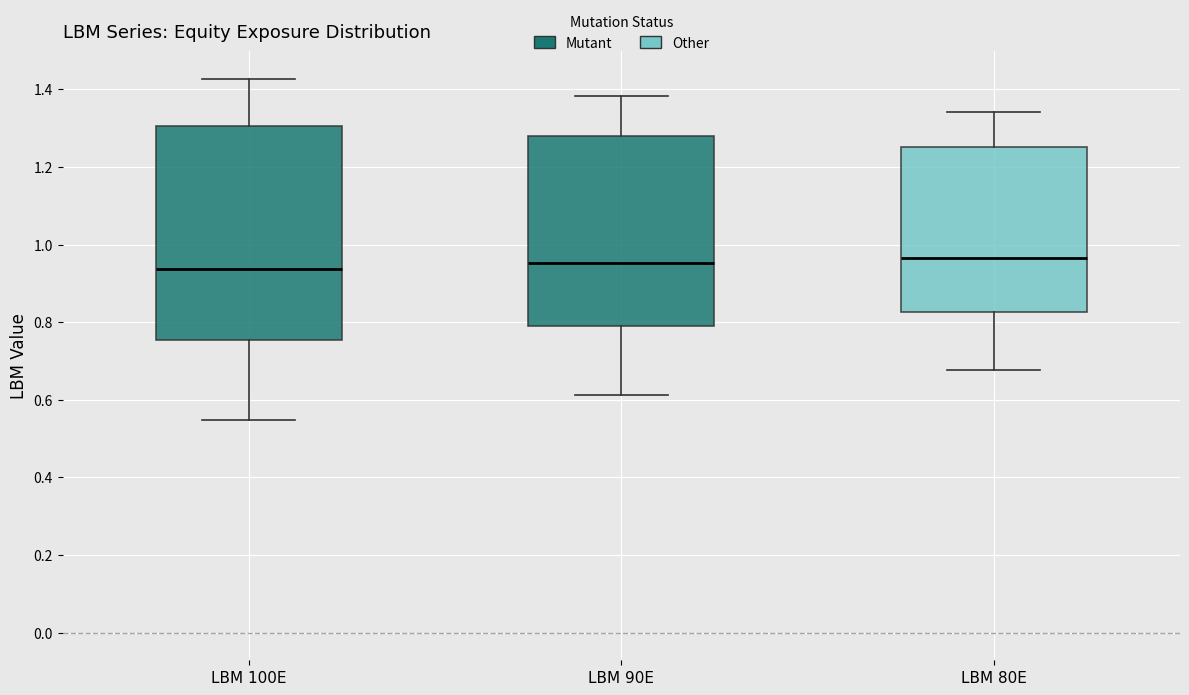

Where is the lower edge of the box for LBM 80E on the y-axis? The values are not printed on the chart, so give them approximately, as read against the axis.

0.82